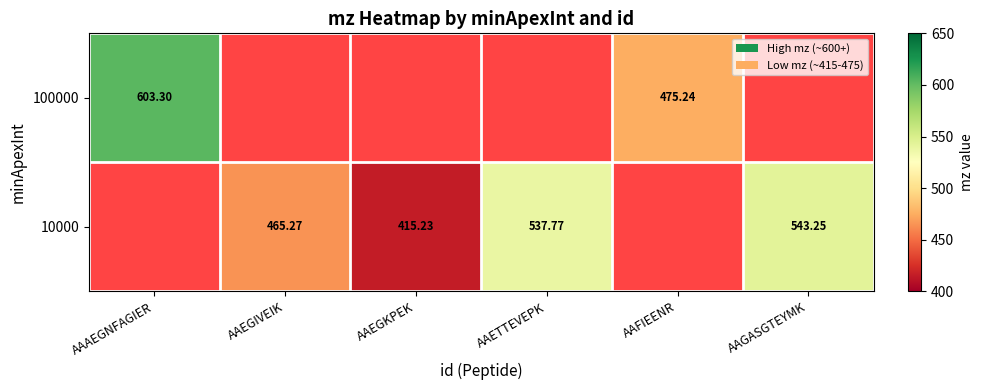

The 10000 series shows 309.6 at AAGASGTEYMK. True or false?

False